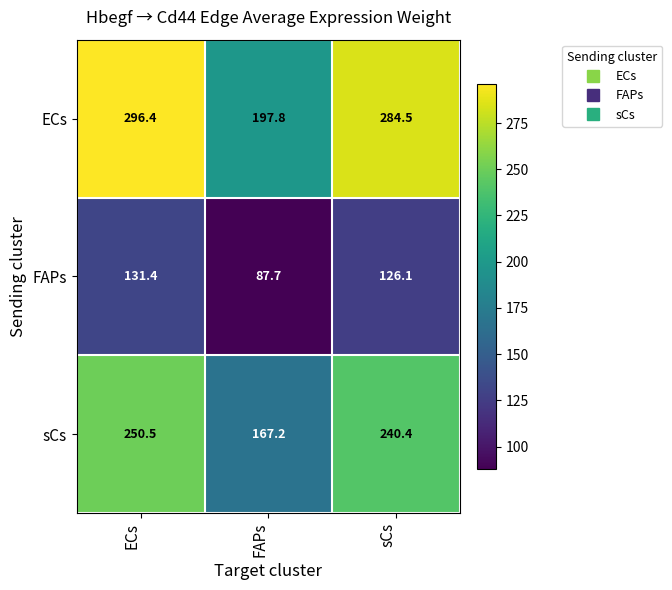

Reading left to right, list all the values displayed in this chart.

ECs: 296.4	197.8	284.5
FAPs: 131.4	87.7	126.1
sCs: 250.5	167.2	240.4